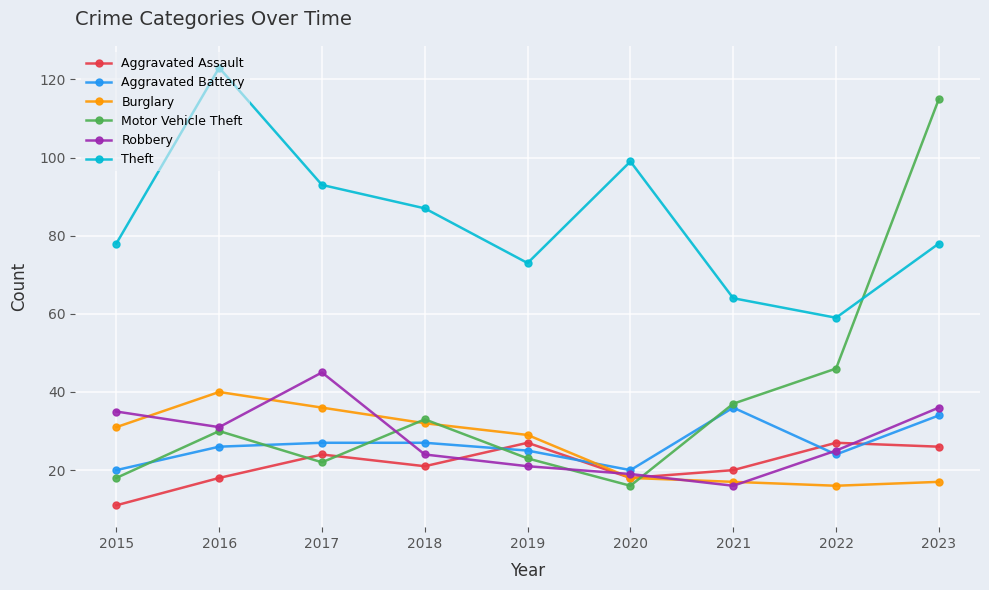

True or false: Burglary and Aggravated Battery intersect in this chart.

True